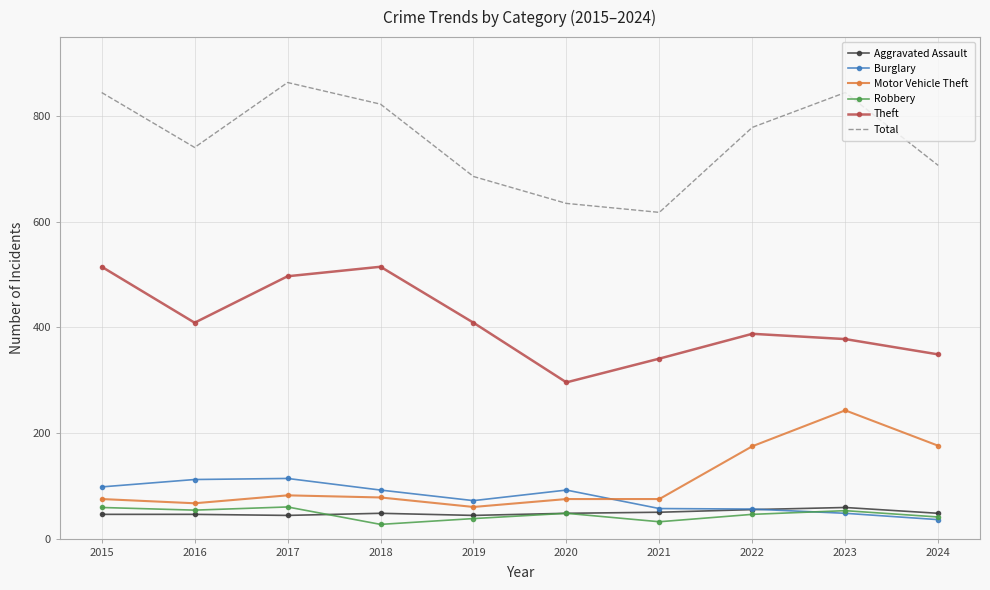

What is the lowest value of the Total series?

618